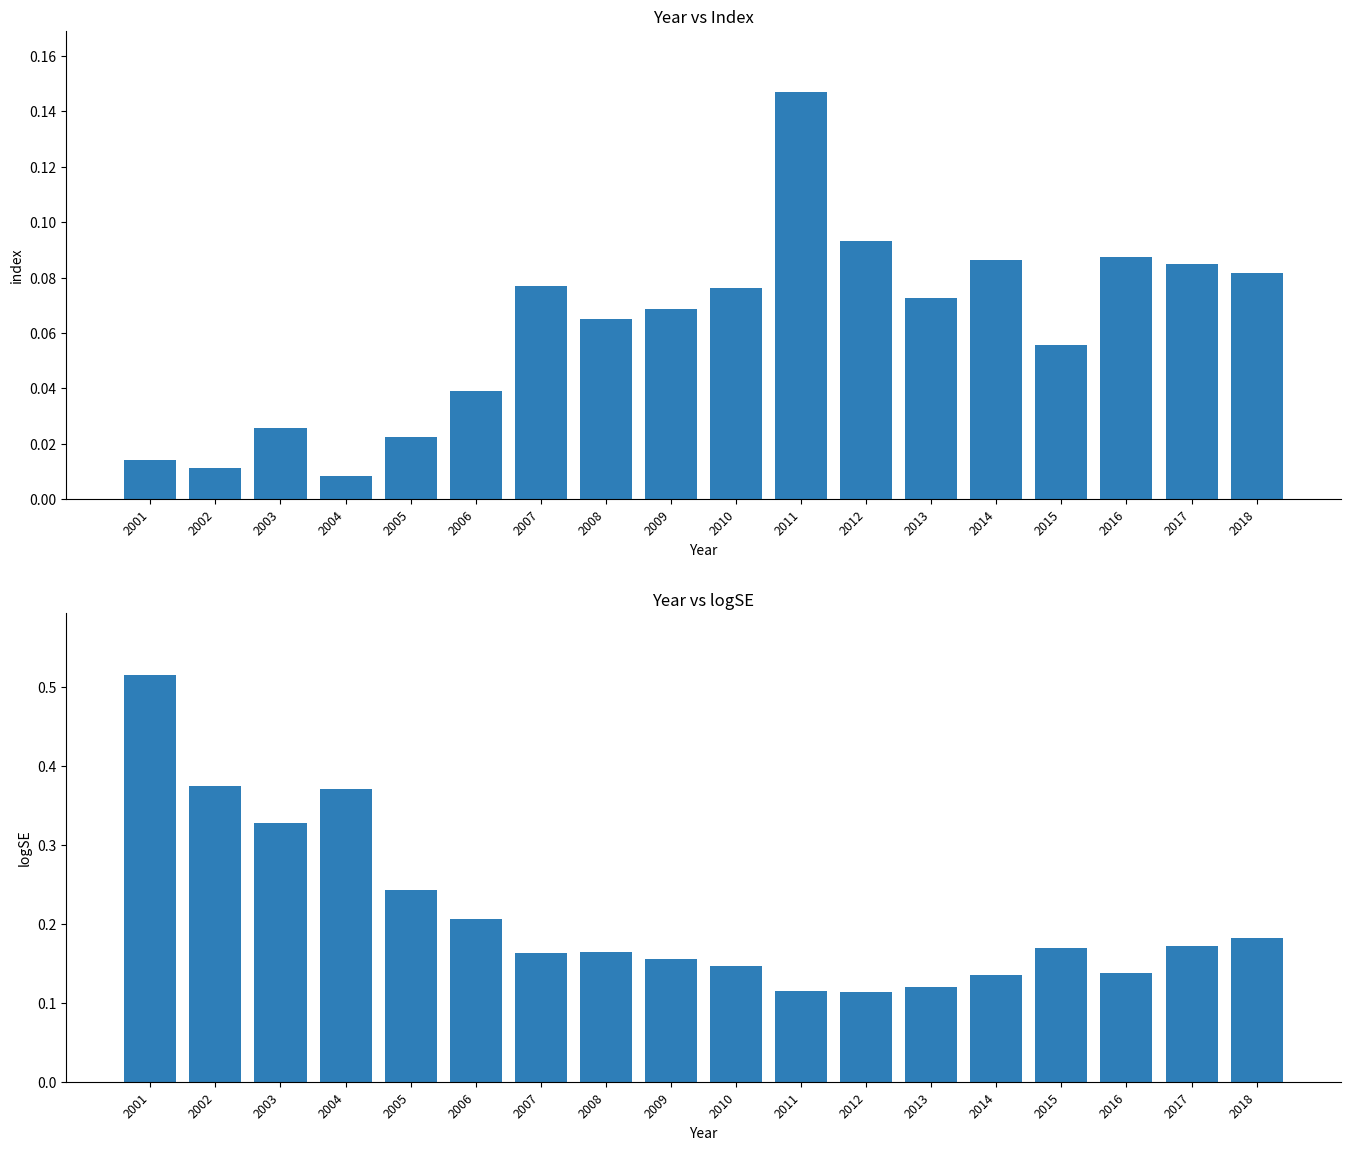

At how many categories does at least one series exceed 0?

18